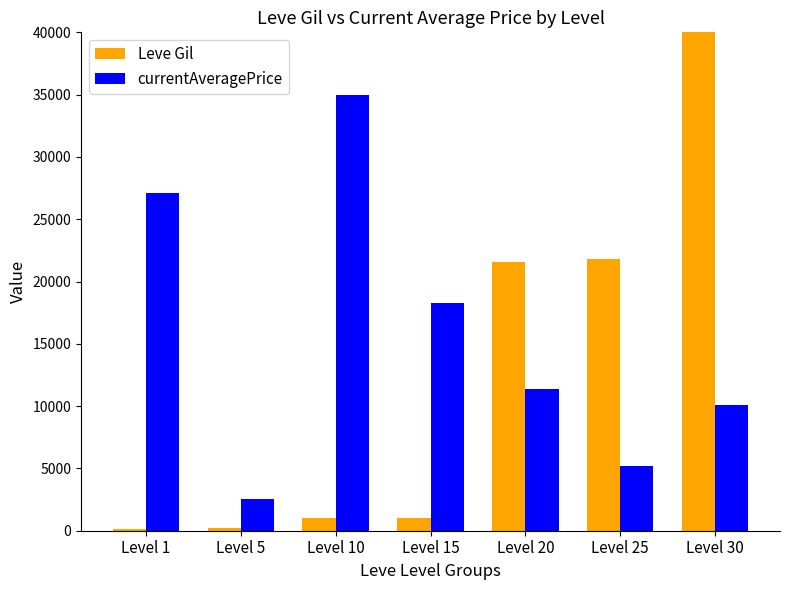

How many distinct data groups are displayed?

2